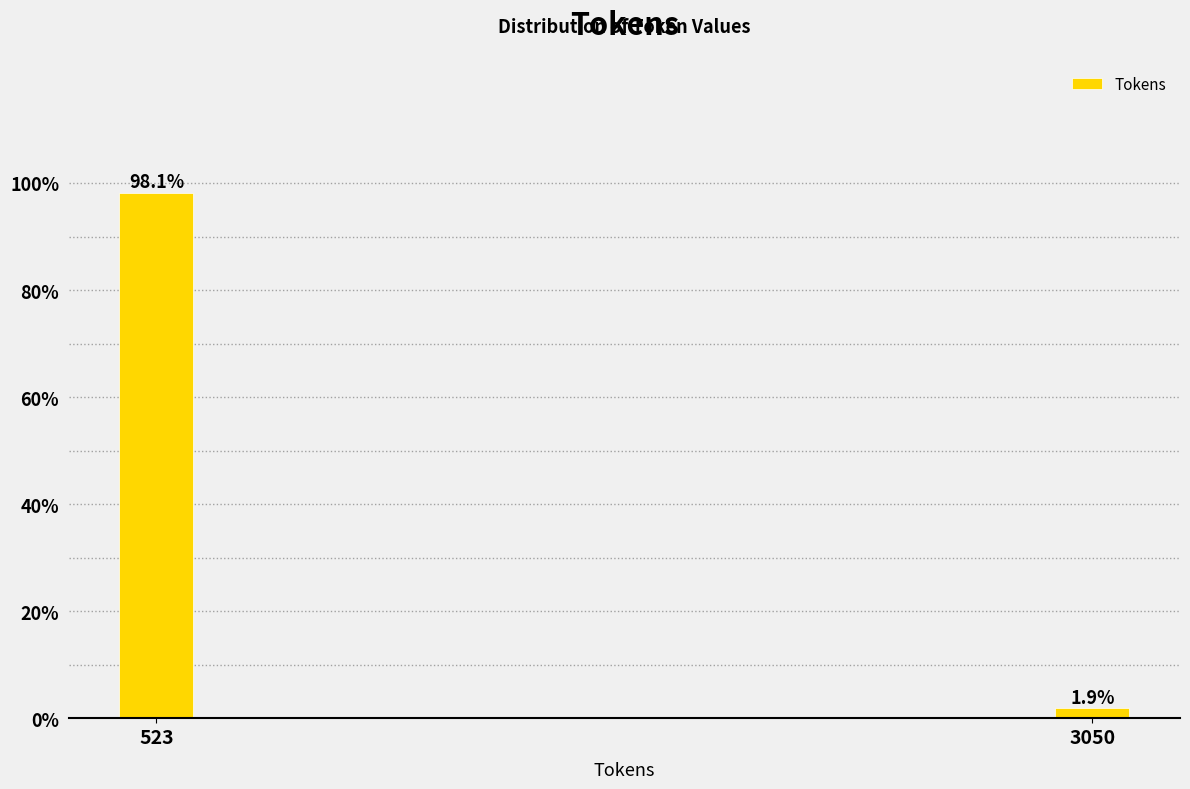

Reading left to right, extract all data points from this chart.

523=98.1	3050=1.9